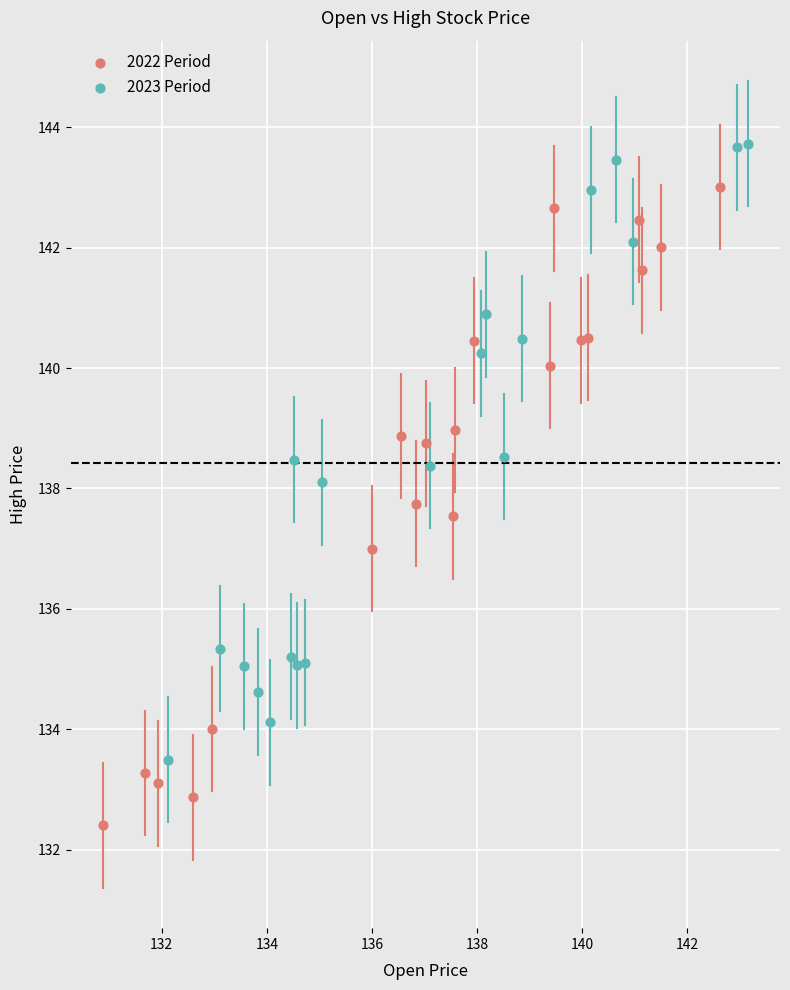

Which series reaches the minimum Y coordinate?

2022 Period